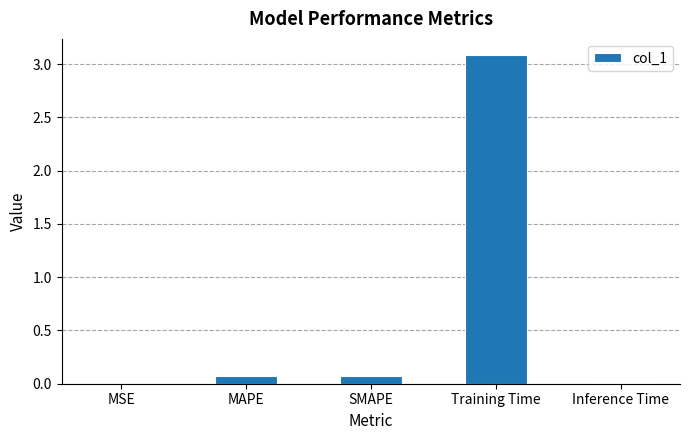

What is the maximum value shown in the chart?

3.1